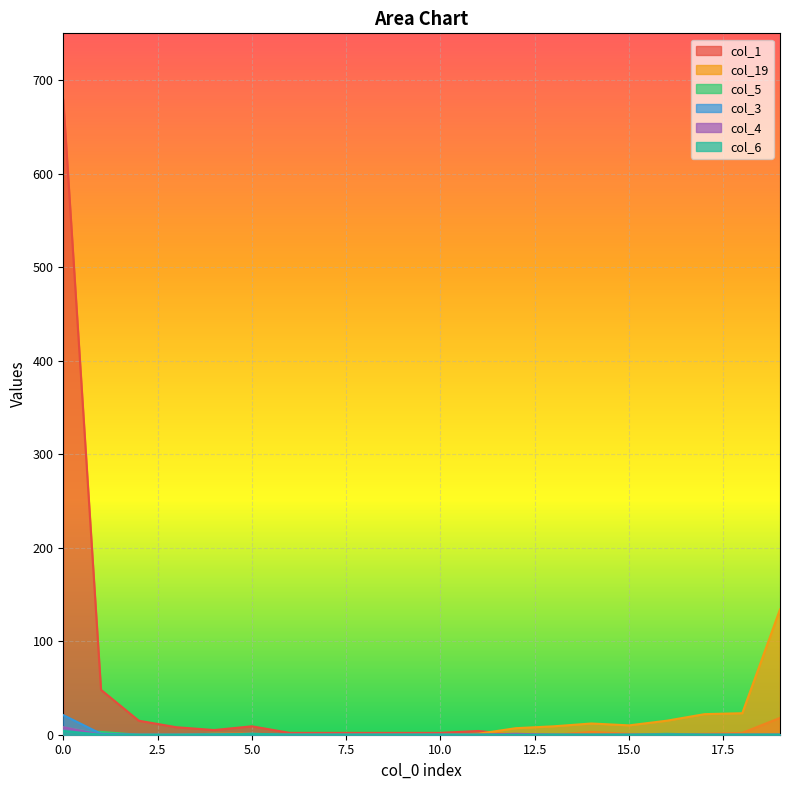

At which label does col_6 reach its minimum?

1